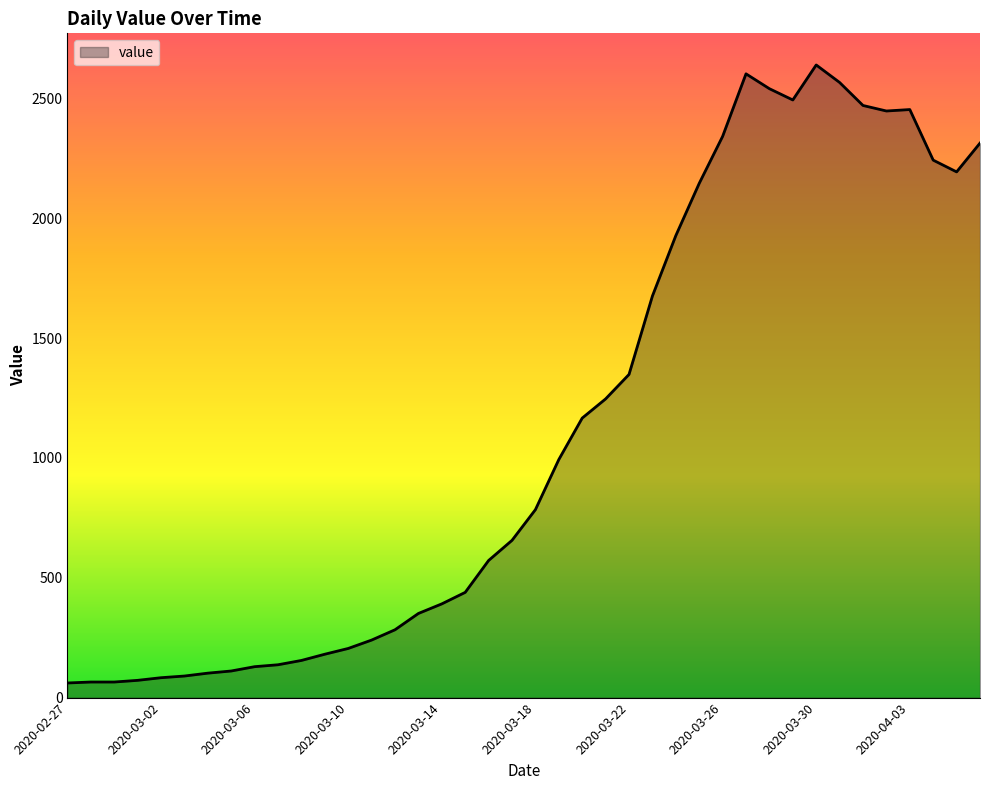

What is the difference between the maximum and minimum values?

2578